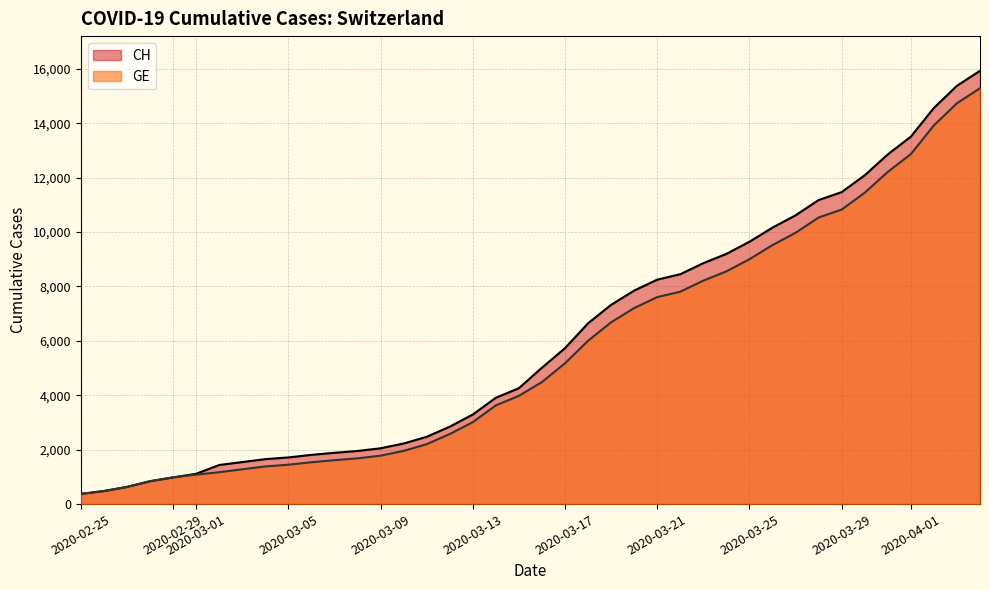

List the series in order of their peak value, lowest first.

GE, CH